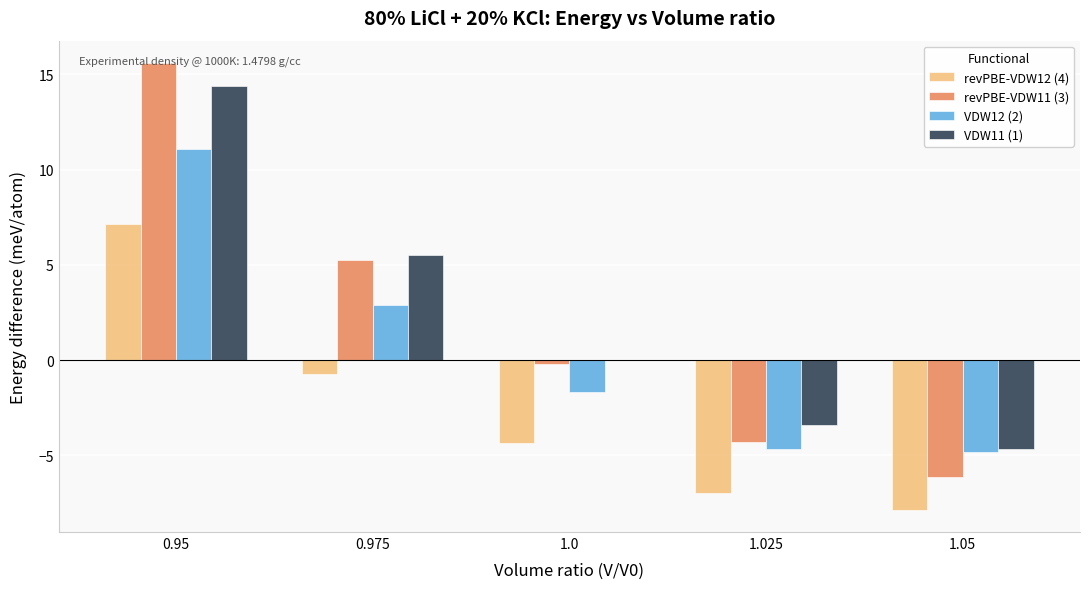

Where does the VDW12 (2) series first go above -1?

0.95